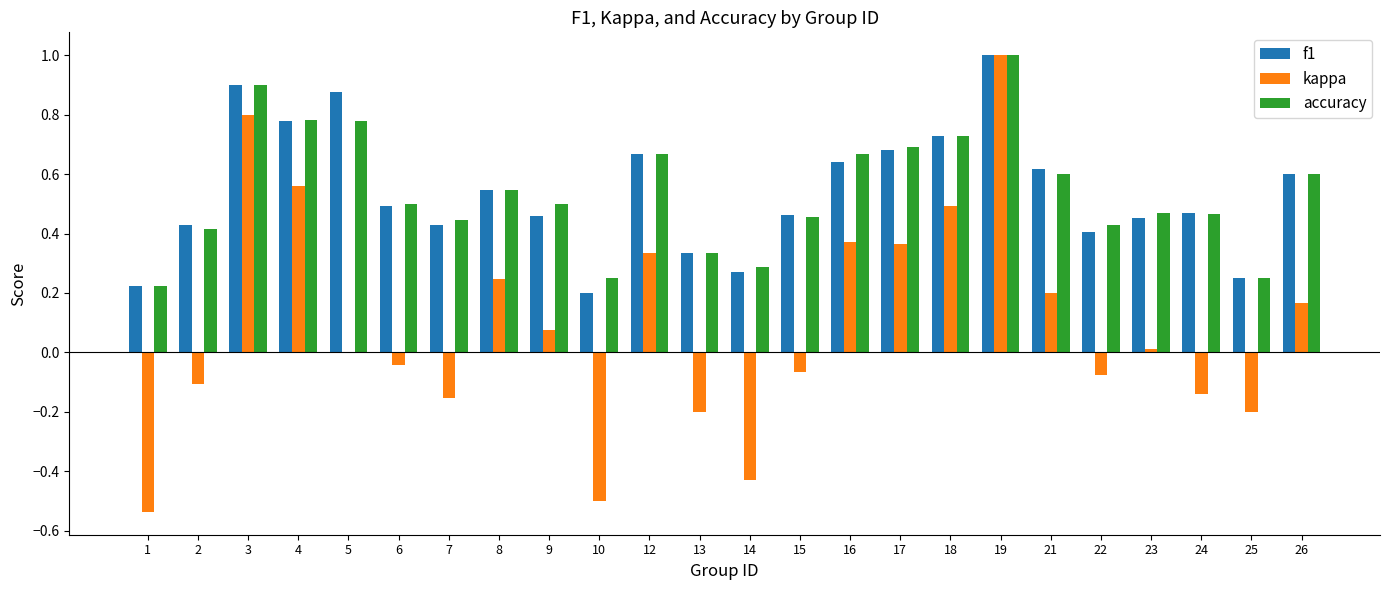

What is the sum of all accuracy values?

13.0